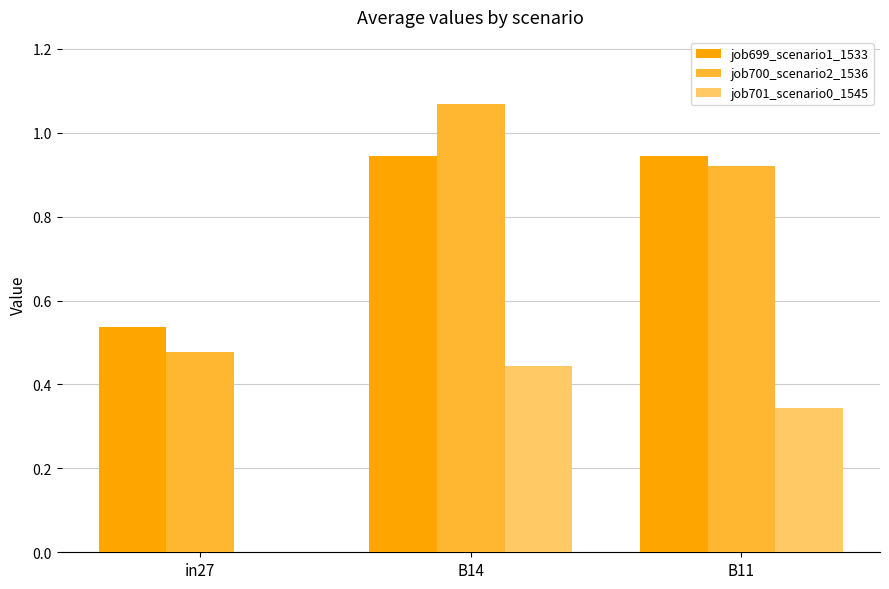

Count the number of categories in the chart.

3